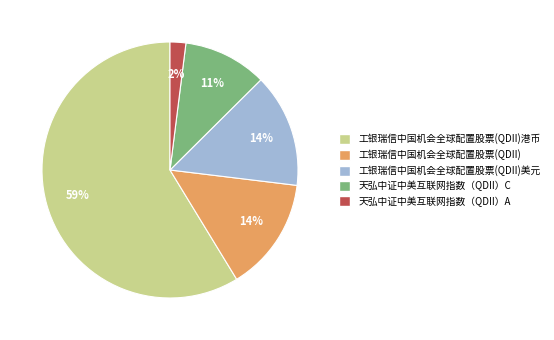

To the nearest percent, what is the difference between the largest and smallest slice percentages?

57%